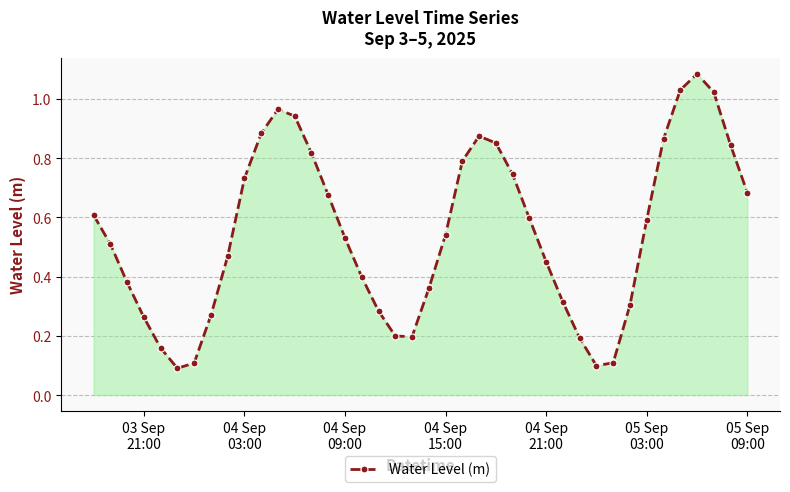

What is the sum of all values?

21.8